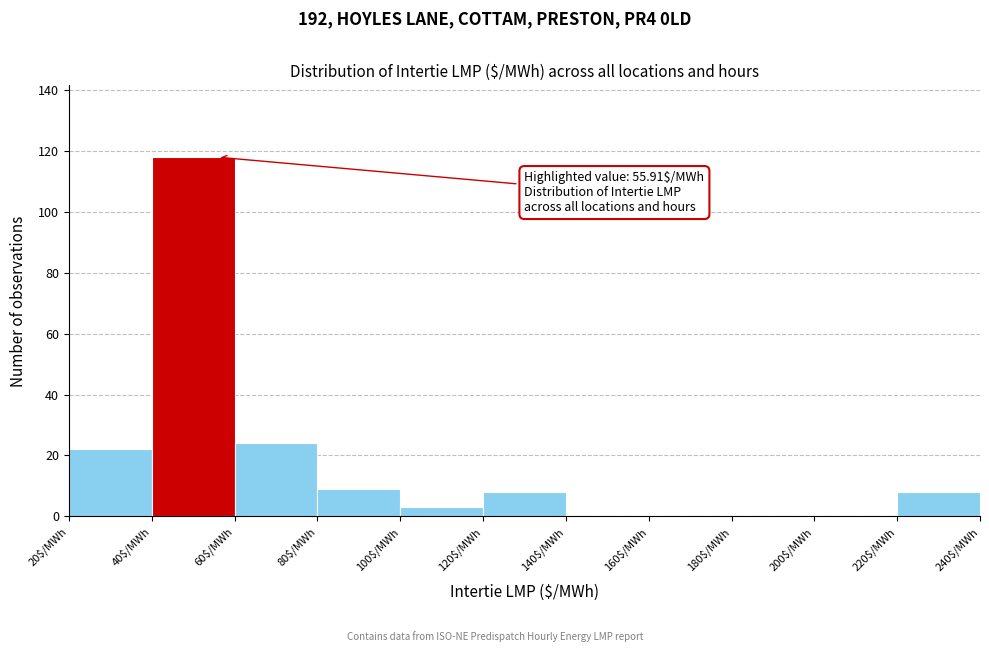

Over which range of the x-axis is the bar tallest?

40 to 60